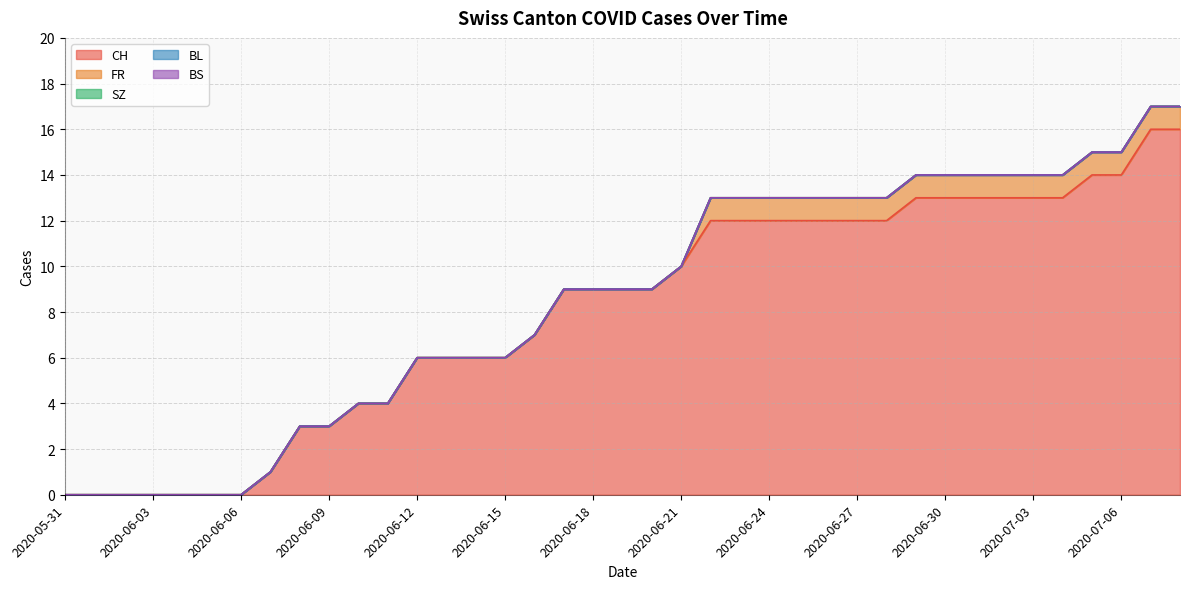

Which series has the largest range (max minus min)?

CH